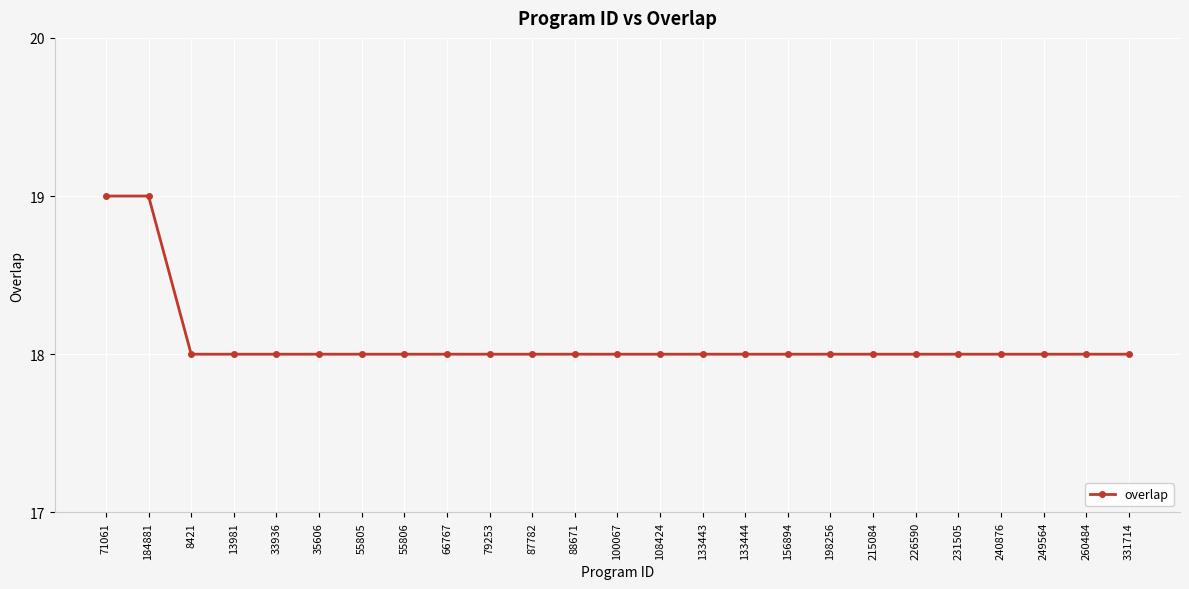

What is the label of the 13th point from the left?

100067